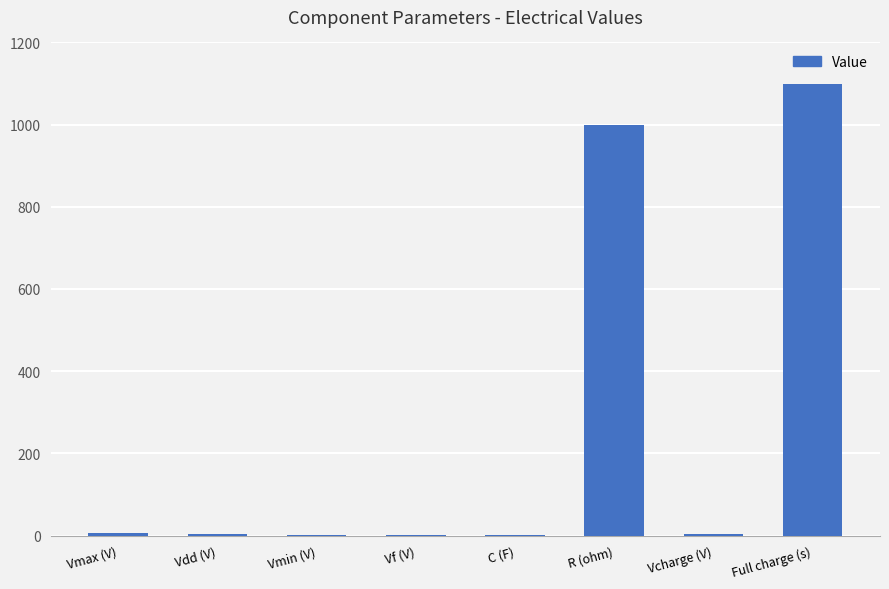

The value at Full charge (s) is 1100.0. True or false?

True